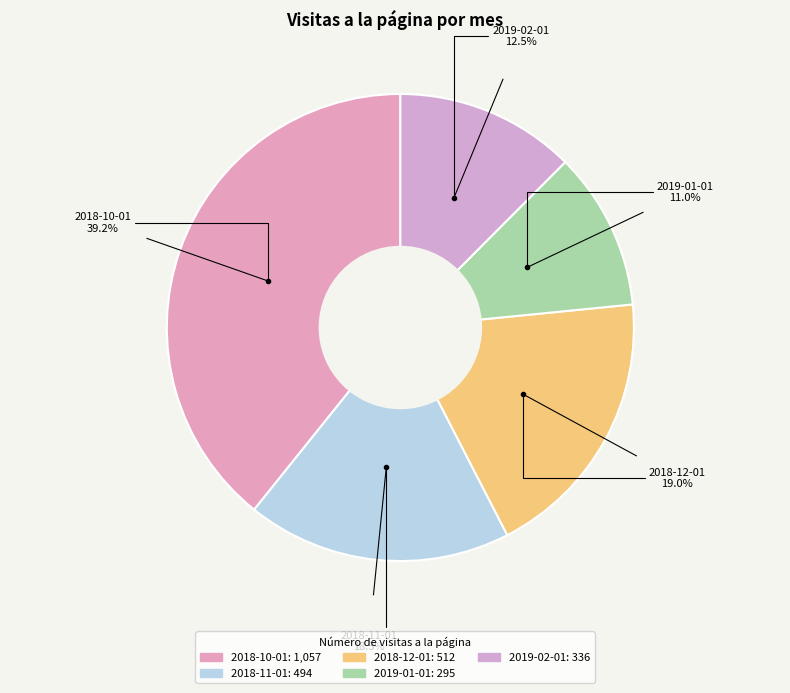

Does any single category account for the majority?

No